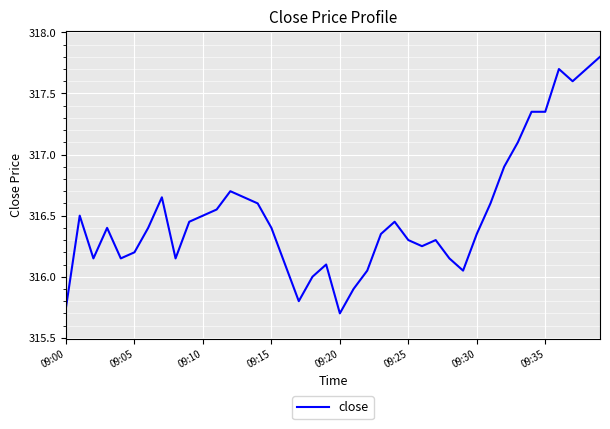

What is the minimum value shown in the chart?

315.7